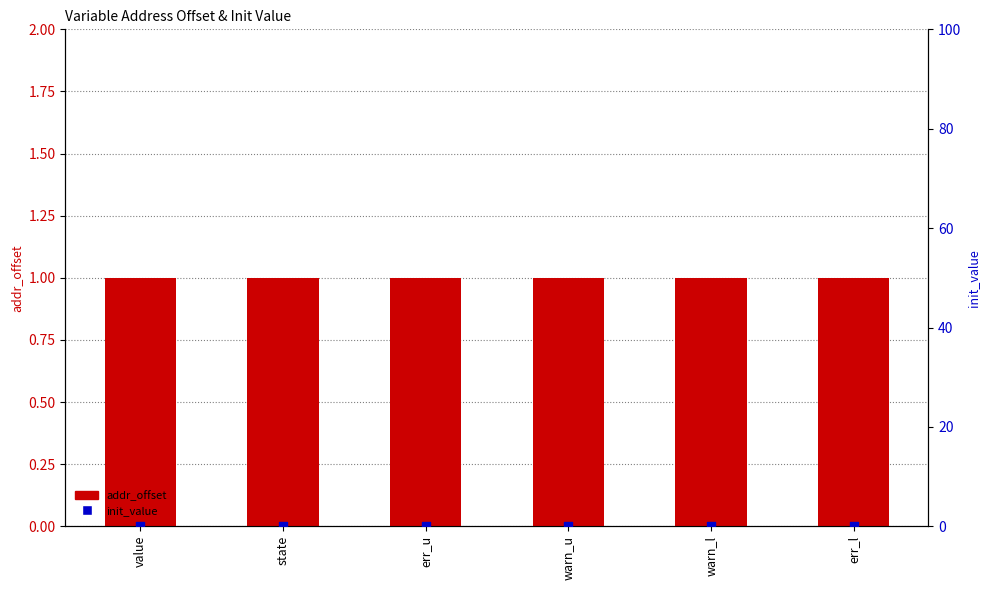

Is the value of addr_offset at warn_u greater than the value of init_value at err_u?

Yes